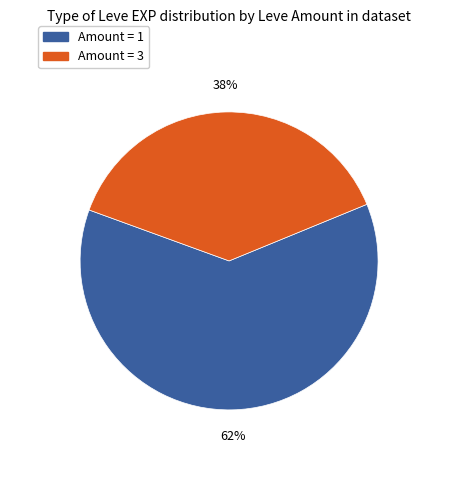

Is there any slice that represents more than half of the pie?

Yes